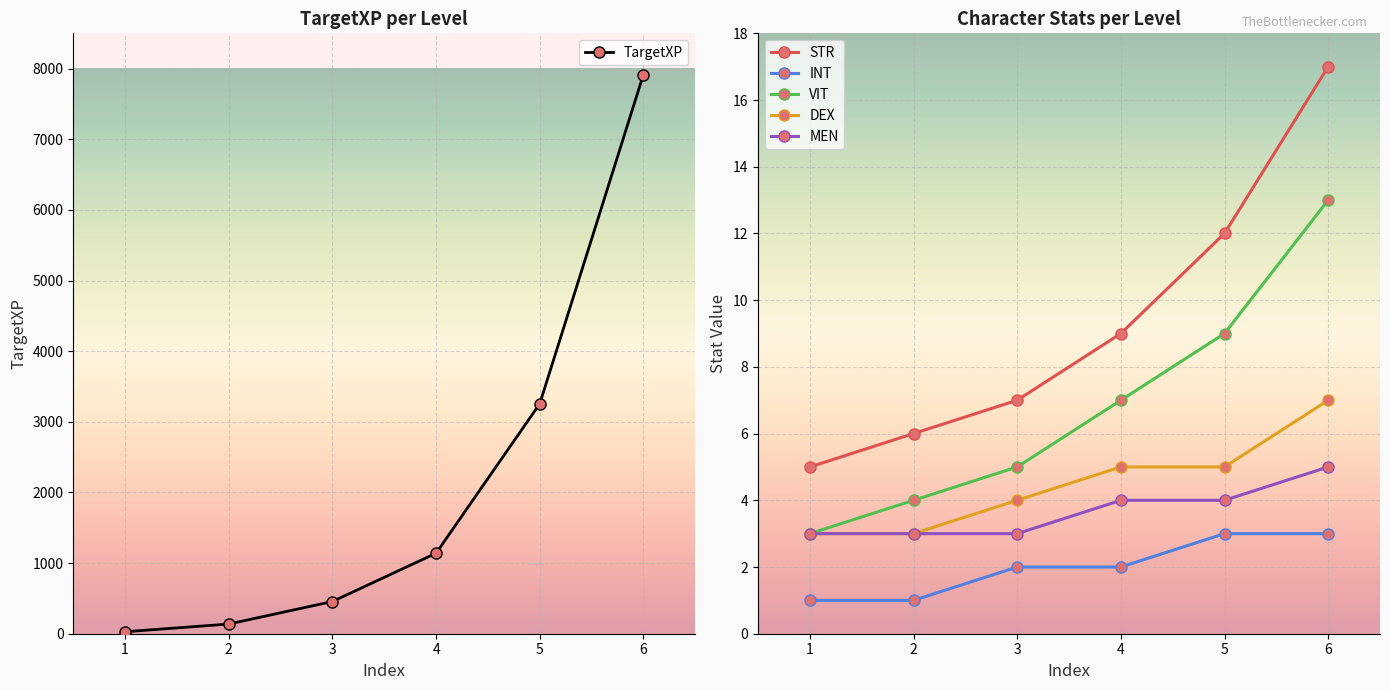

What is the value of the INT point at the 5th from the left?

3